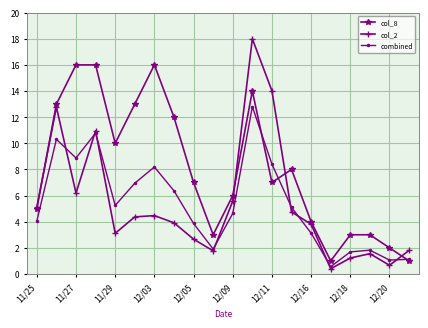

What is the minimum value for col_2?

0.4